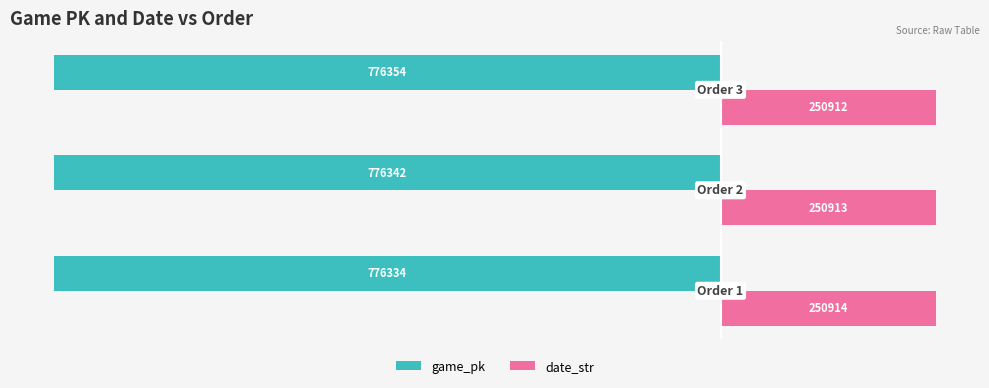

What is the maximum value for game_pk?

-776334